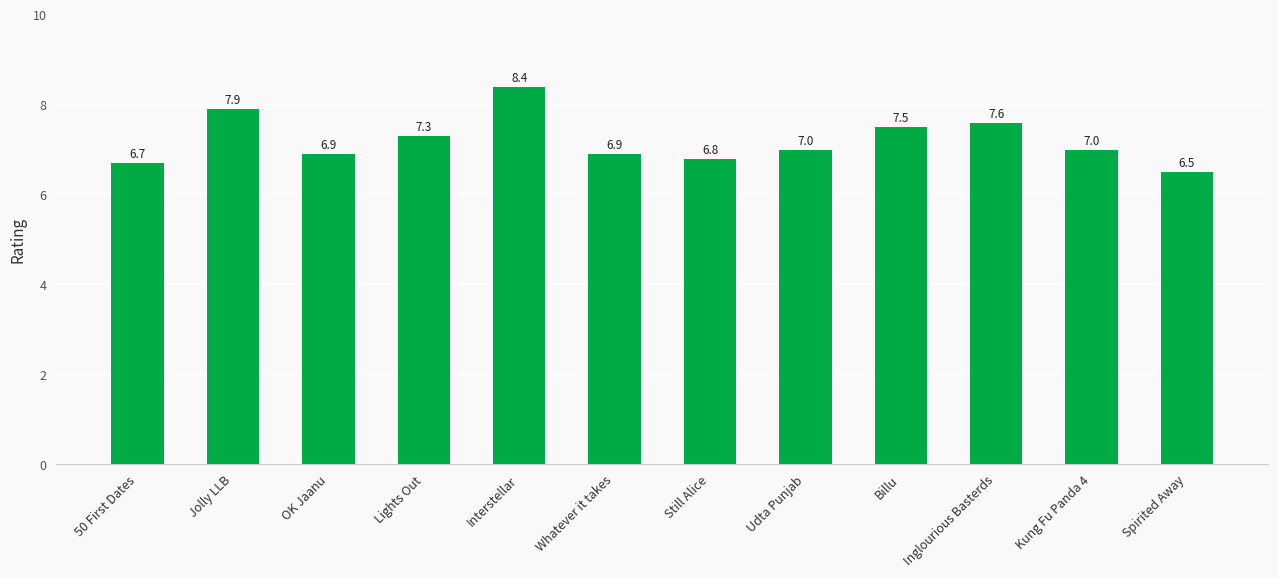

What is the value of the 4th bar from the left?

7.3